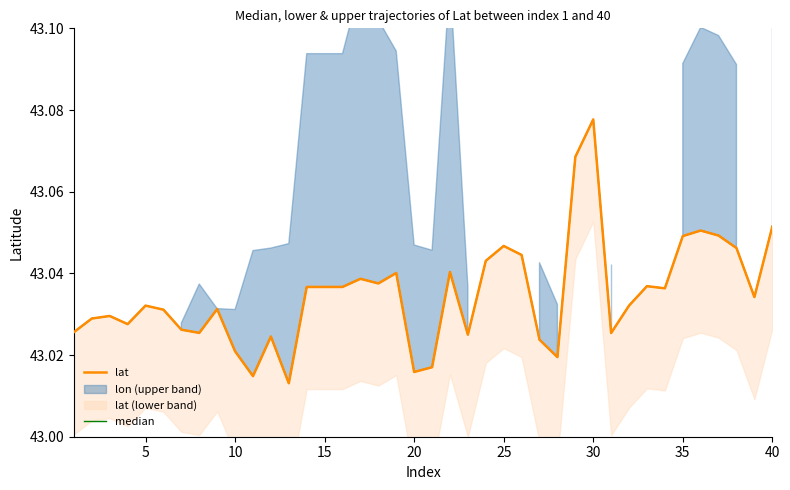

At which category does median reach its first local peak?

10